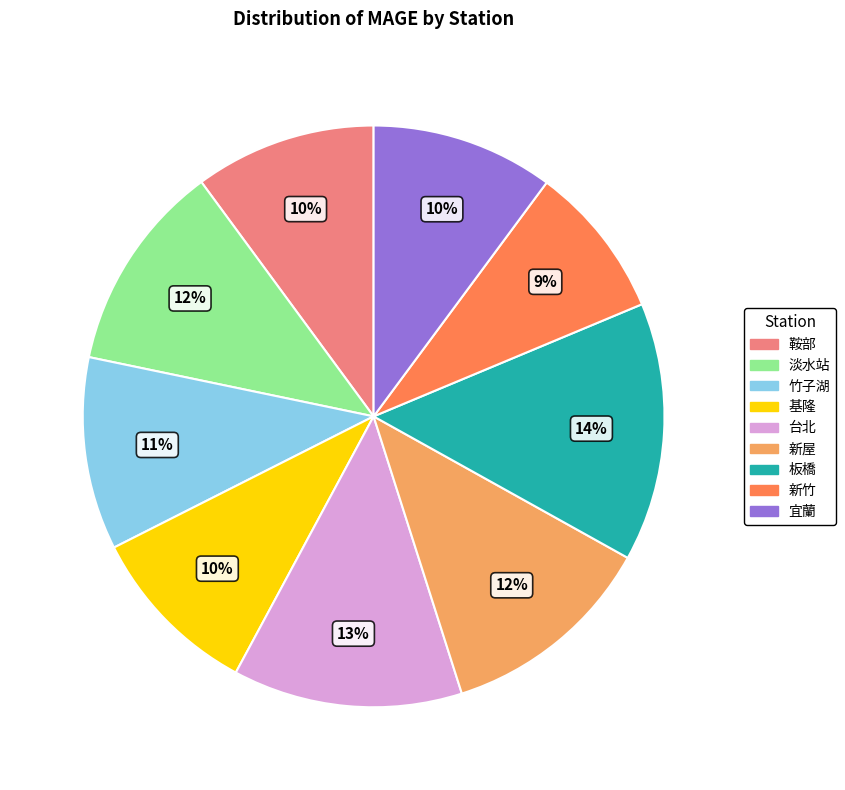

What percentage do 台北 and 新竹 together represent?

21.3%